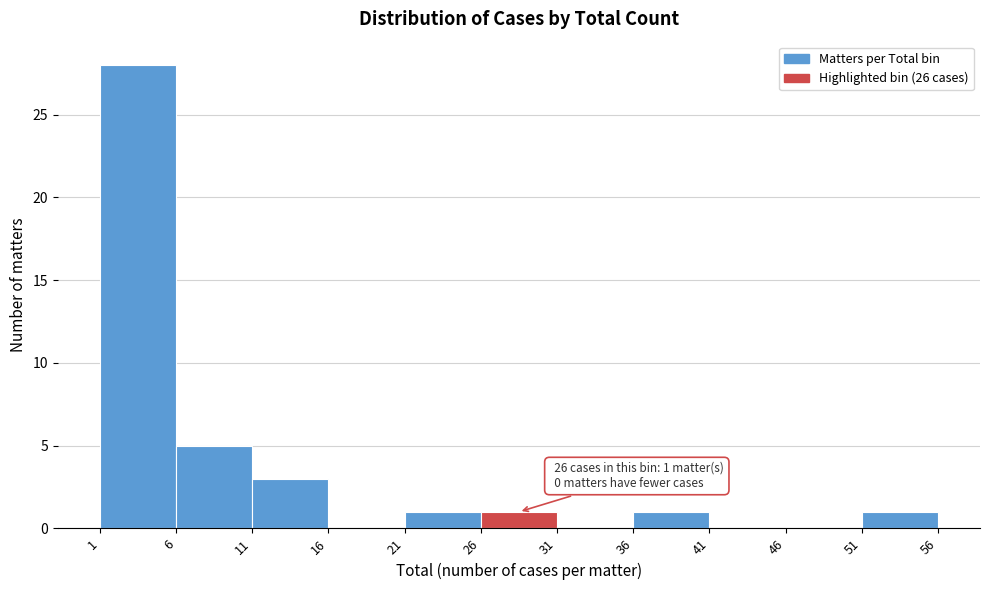

Over which range of the x-axis is the bar tallest?

1 to 6